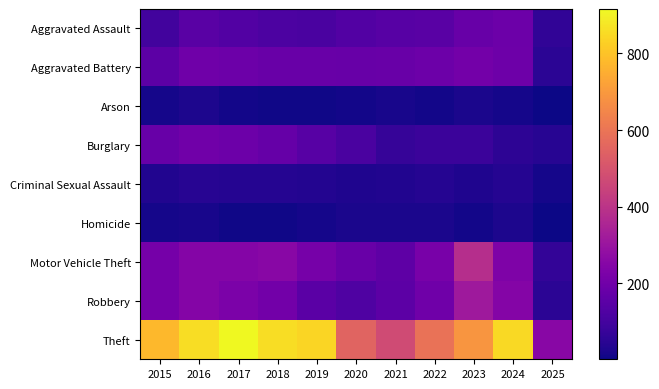

Which has a higher value, 2023 or 2024?

2024